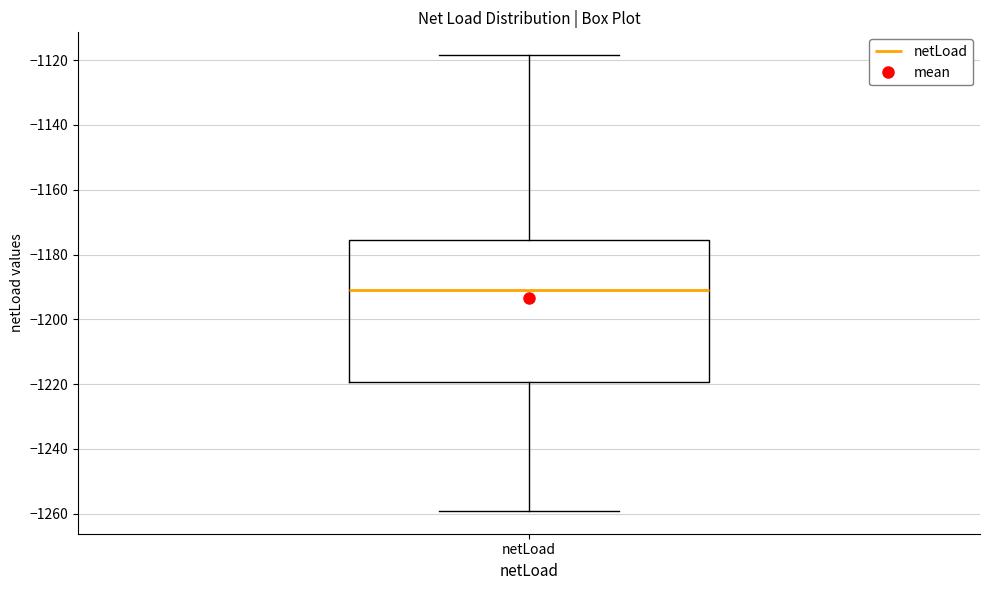

Transcribe this box plot: give where the median line is, the range the box spans, and where the two whiskers end, as read against the y-axis. The values are not printed on the chart, so give them approximately, as read against the axis.

median -1190, box -1220 to -1176, whiskers -1260 to -1118